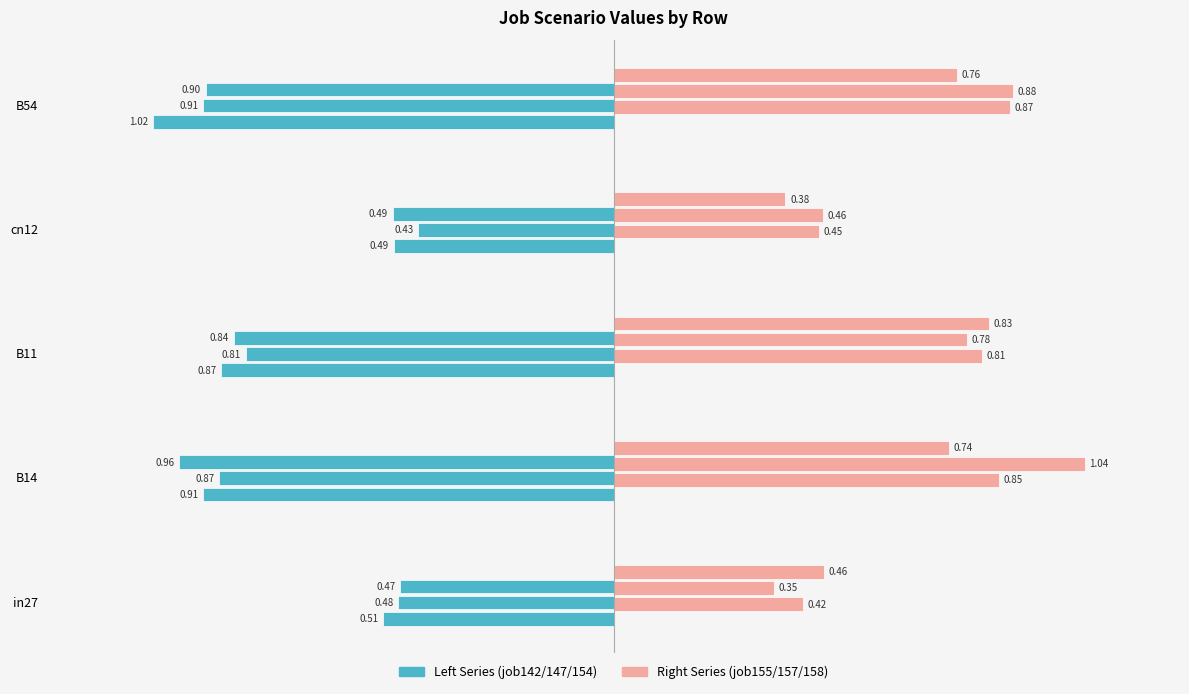

What is the label of the 4th bar from the right?

B14